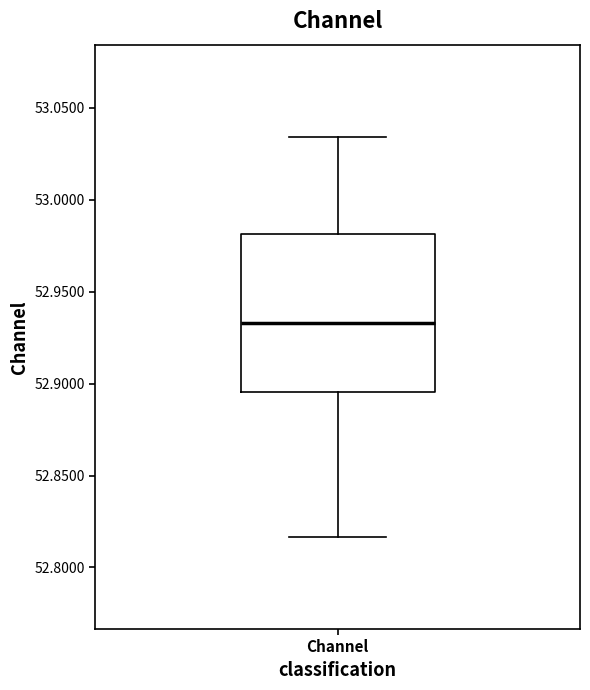

Transcribe this box plot: give where the median line is, the range the box spans, and where the two whiskers end, as read against the y-axis. The values are not printed on the chart, so give them approximately, as read against the axis.

median 52.935, box 52.895 to 52.980, whiskers 52.815 to 53.035